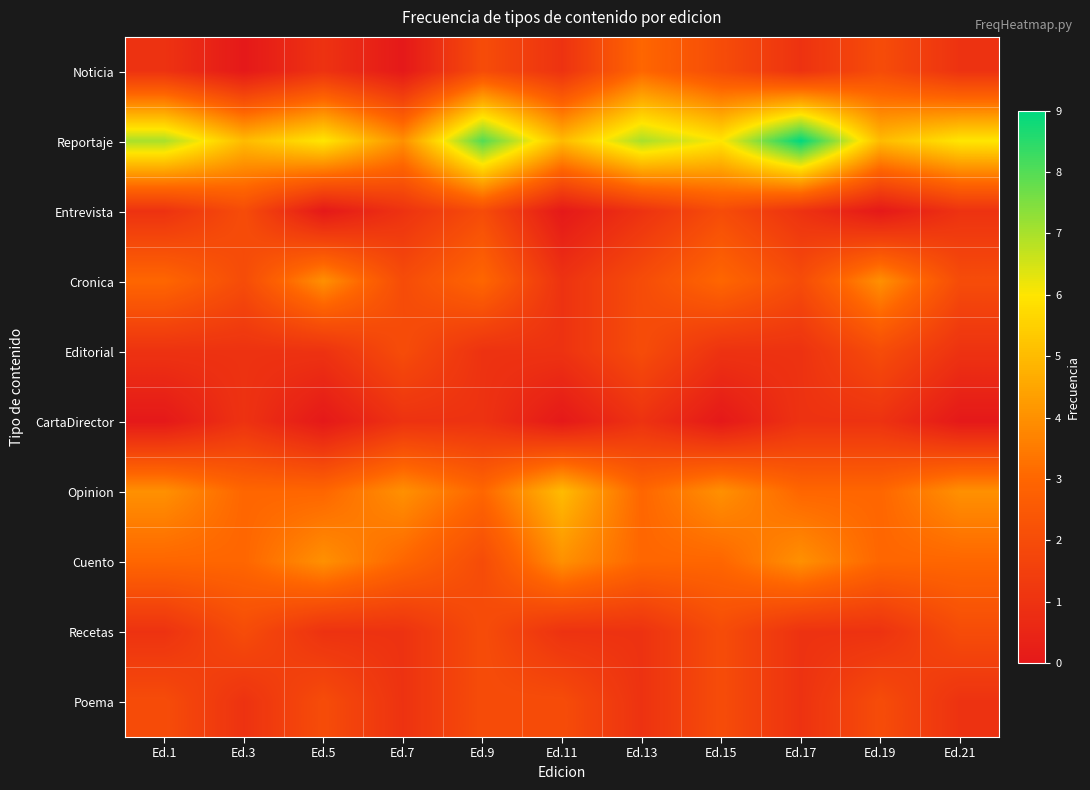

What is the greatest value displayed?

9